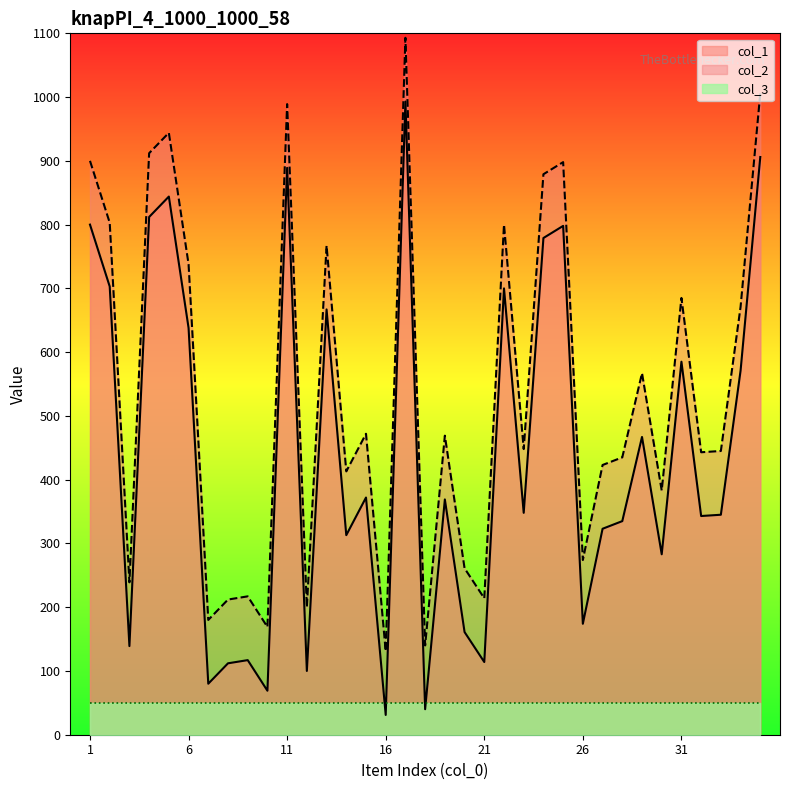

Reading left to right, list all the values displayed in this chart.

col_1: 800	703	139	812	844	638	80	112	117	69	889	100	667	313	372	31	993	40	369	161	114	700	348	779	798	174	323	335	467	283	585	343	345	571	906
col_2: 900	803	239	912	944	738	180	212	217	169	989	200	767	413	472	131	1093	140	469	261	214	800	448	879	898	274	423	435	567	383	685	443	445	671	1006